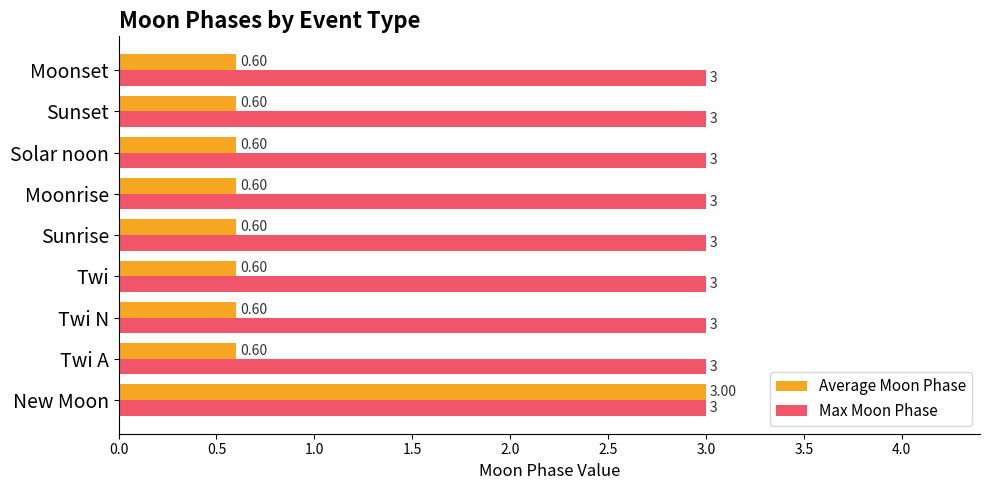

Which series has the widest spread of values?

Average Moon Phase